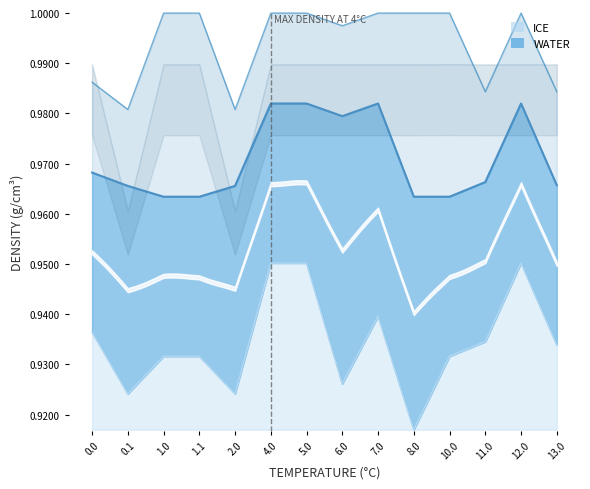

Is it true that col_11 equals 0.9 at 13.0?

True